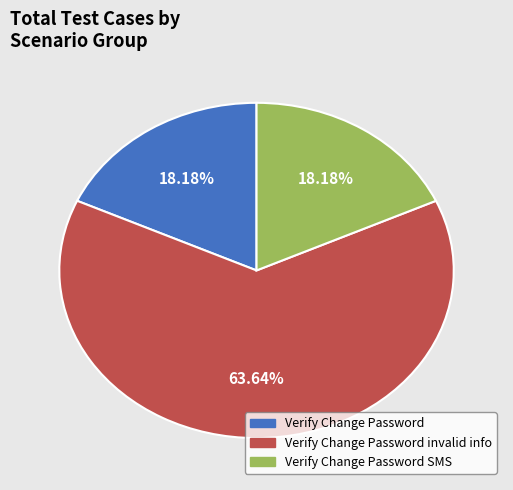

Does any single category account for the majority?

Yes